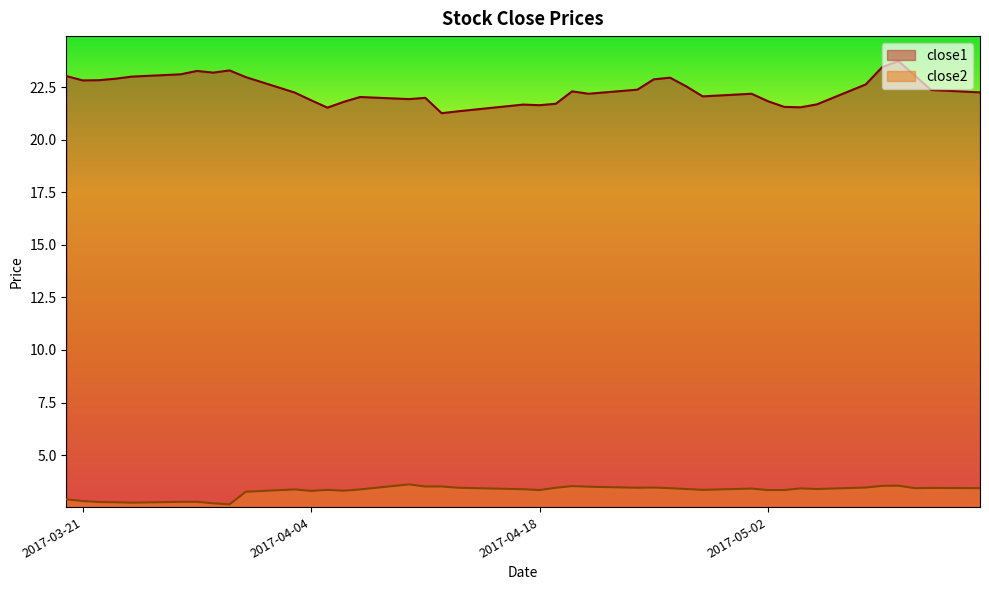

True or false: close1 and close2 cross at least once.

False